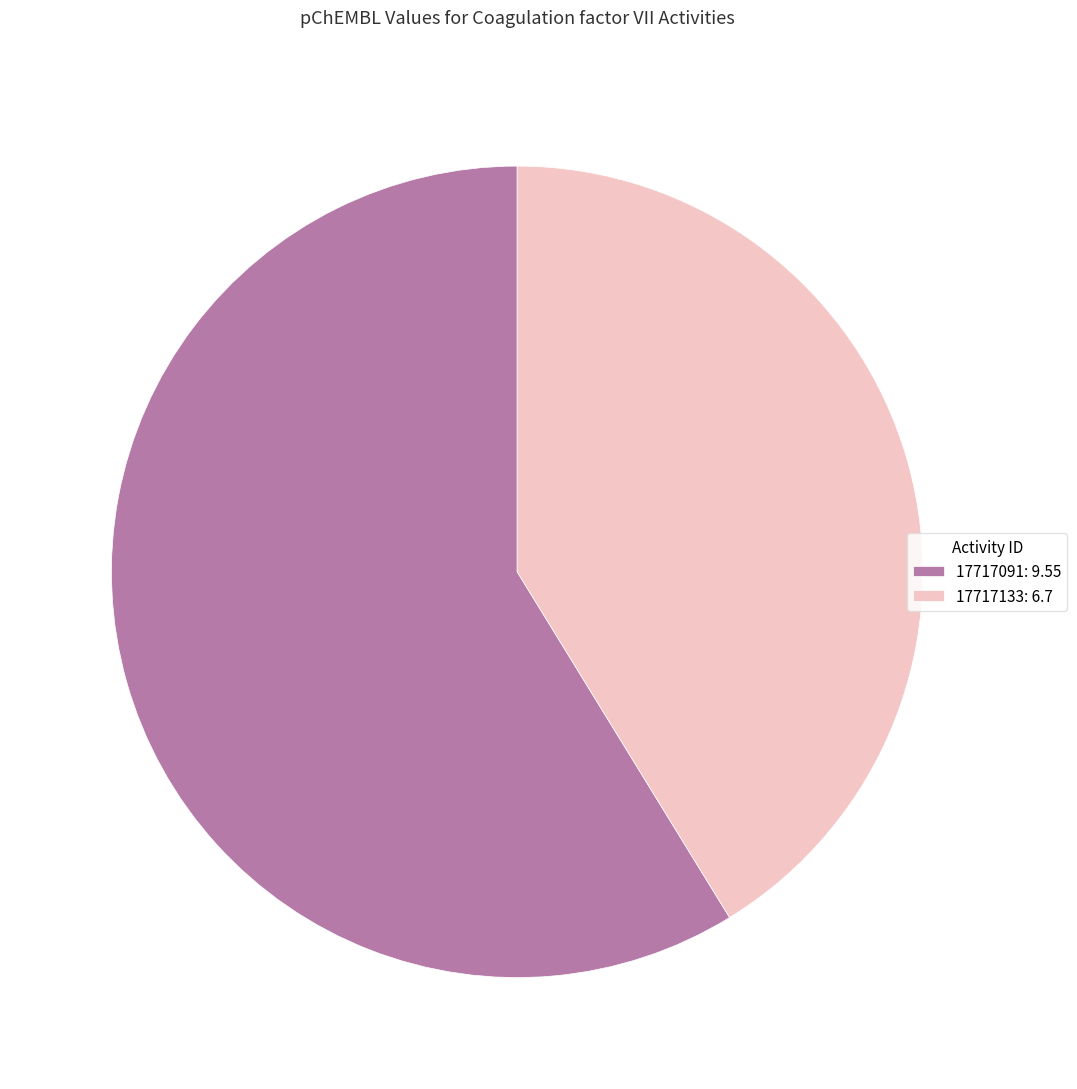

What is the majority slice?

17717091